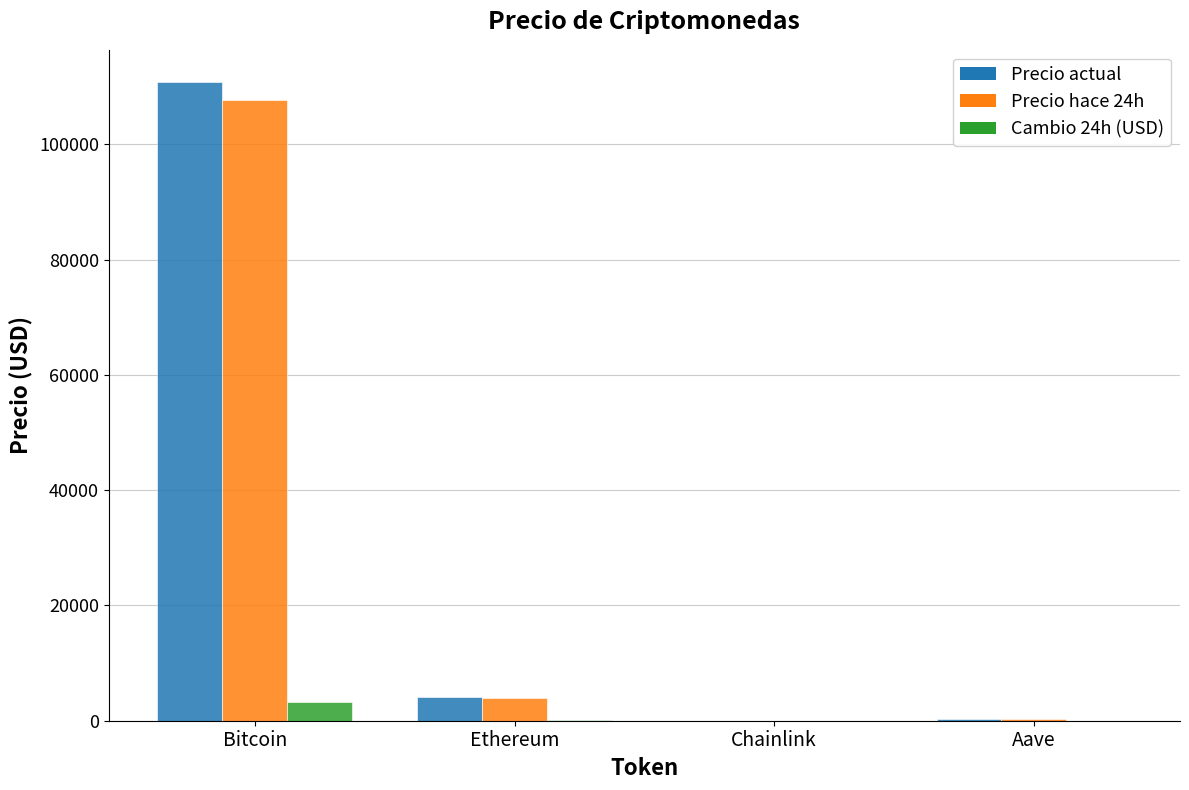

At which category is the sum across all series the highest?

Bitcoin